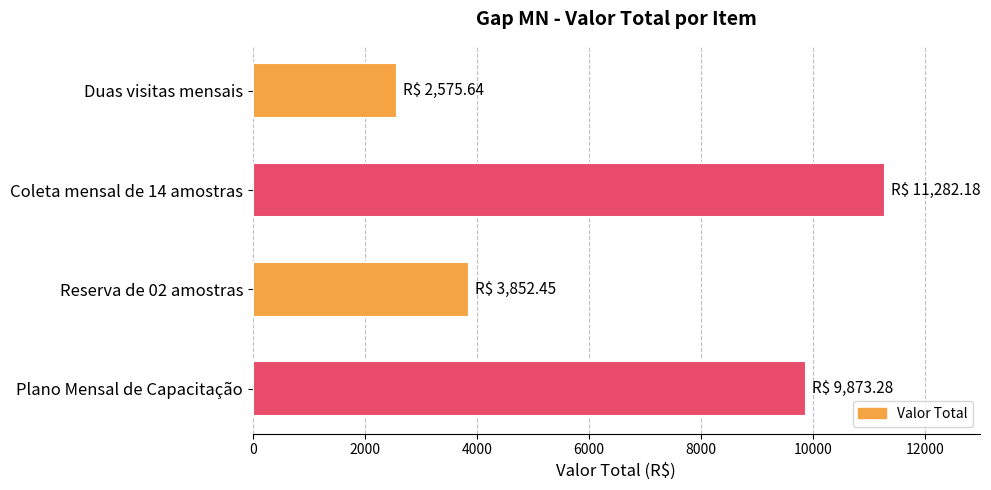

The chart shows a value of 9873.3 at Plano Mensal de Capacitação. True or false?

True